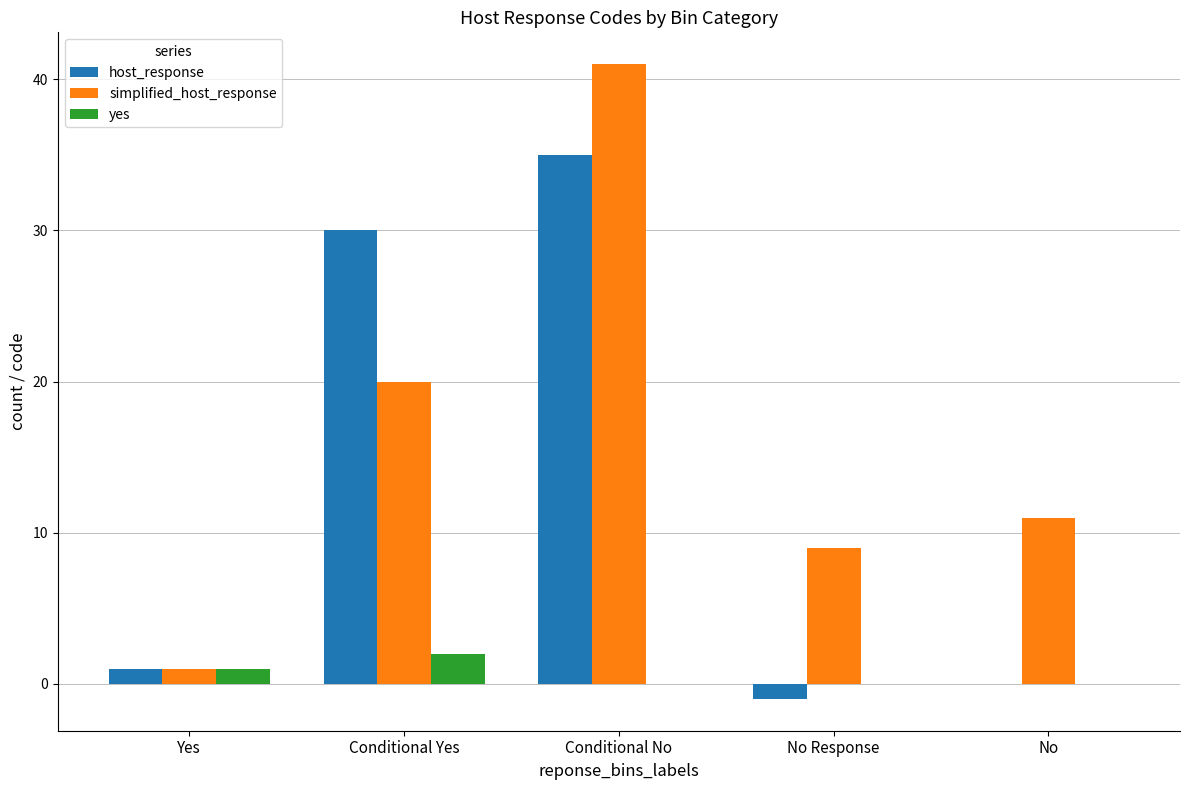

Reading left to right, what are all the values shown in this chart?

host_response: 1	30	35	-1	0
simplified_host_response: 1	20	41	9	11
yes: 1	2	0	0	0